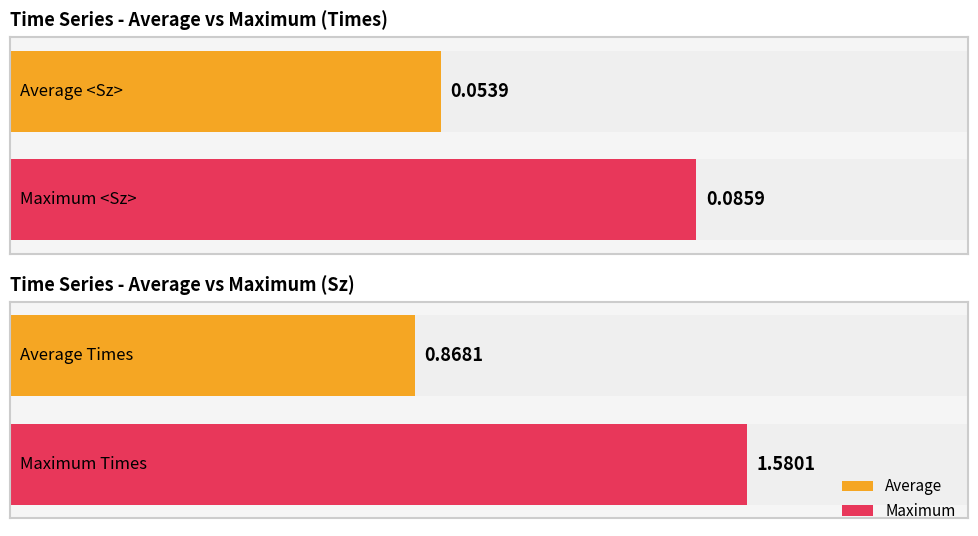

List the series in order of their peak value, lowest first.

<Sz>, Times